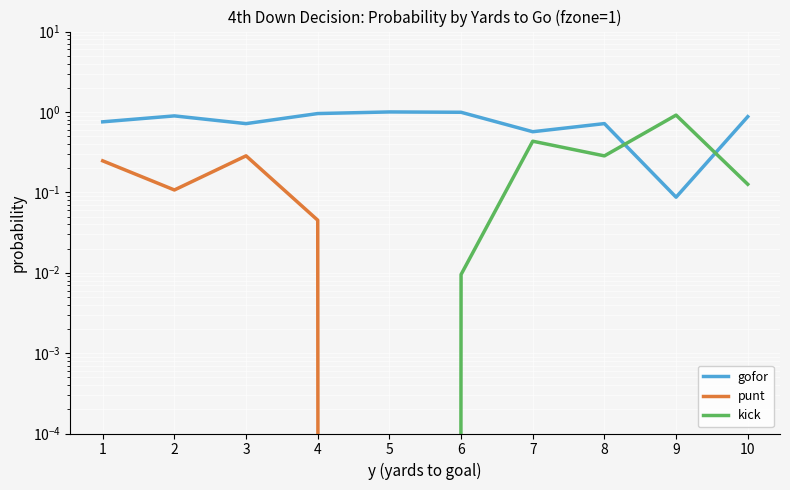

What are all the series names shown in the legend?

gofor, punt, kick